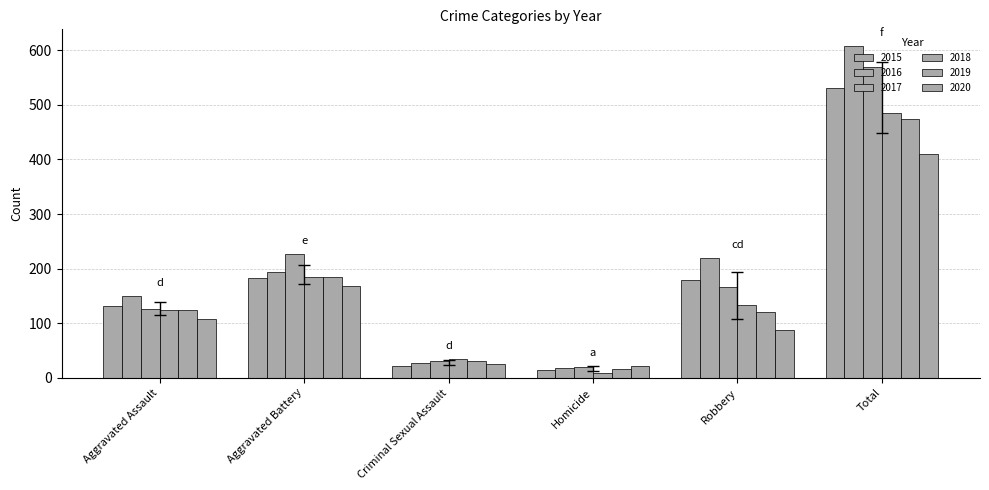

Which series changed the most between Aggravated Assault and Aggravated Battery?

2017